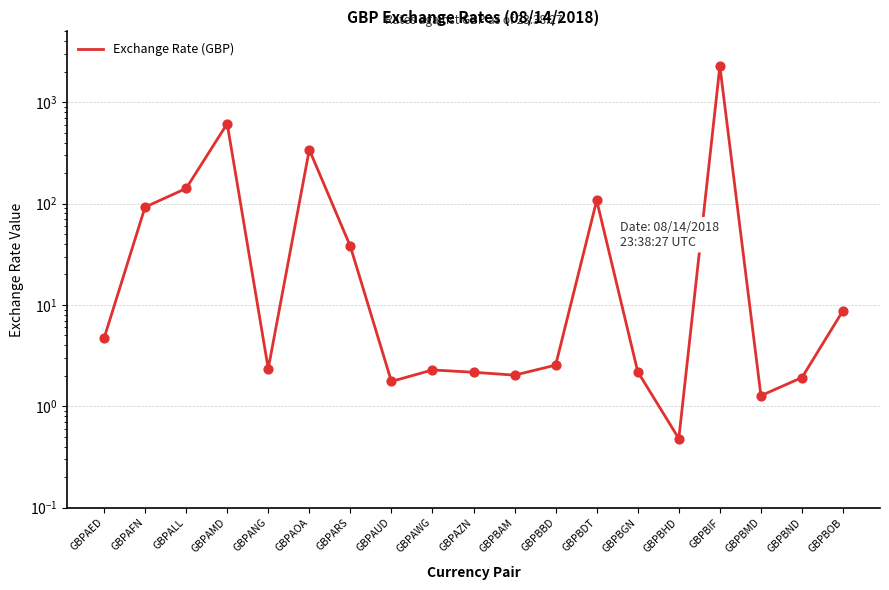

What is the change in value from GBPBDT to GBPBOB?

-98.7